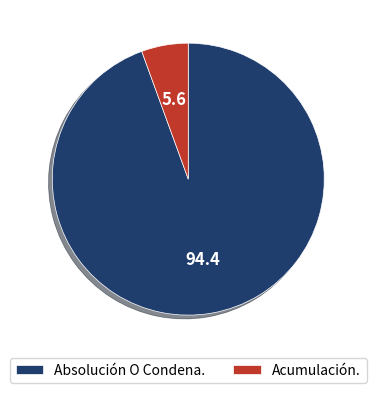

Rank the categories by value from lowest to highest.

Acumulación., Absolución O Condena.